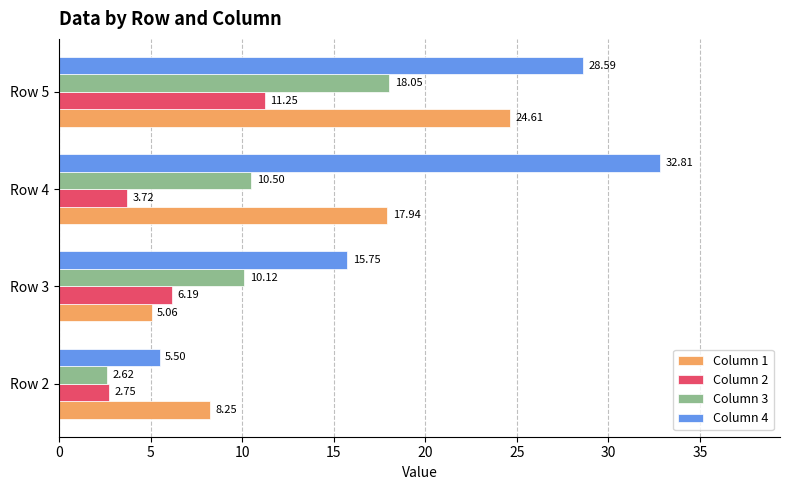

What is the difference between the Column 1 values at Row 4 and Row 3?

12.9